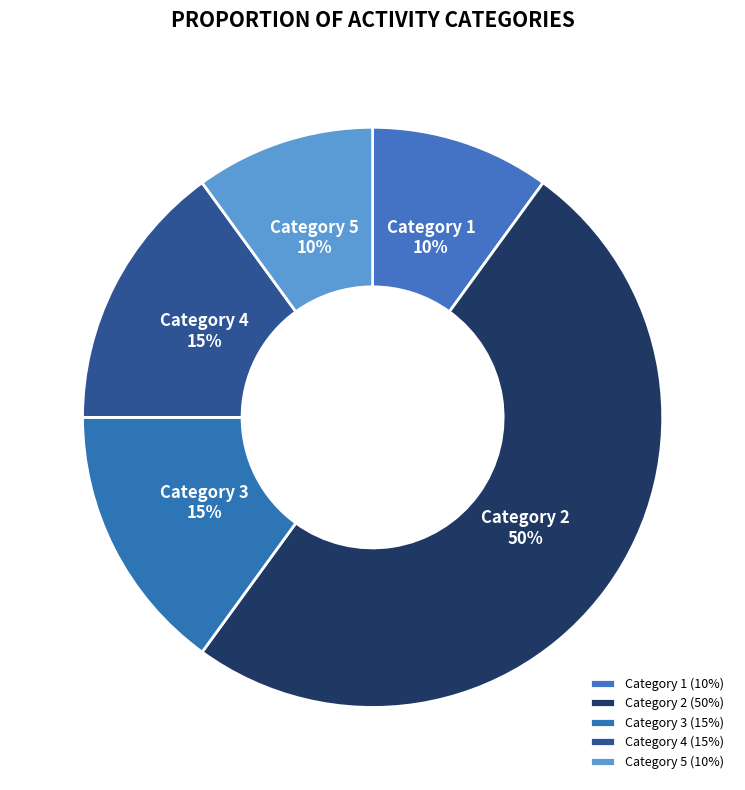

Is it true that Category 3 is 24% of the pie?

False